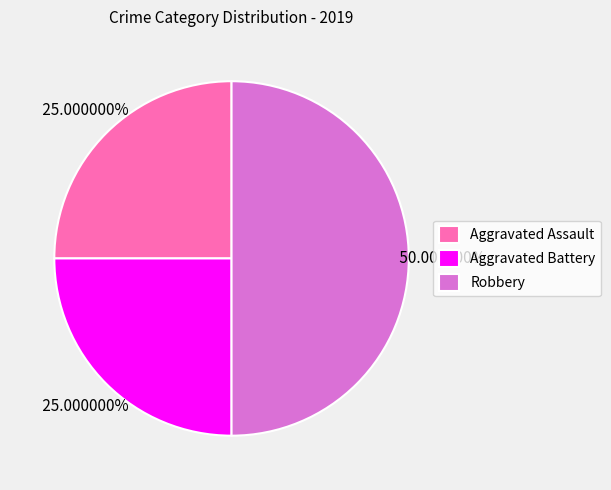

To the nearest percent, what is the average slice percentage?

33%